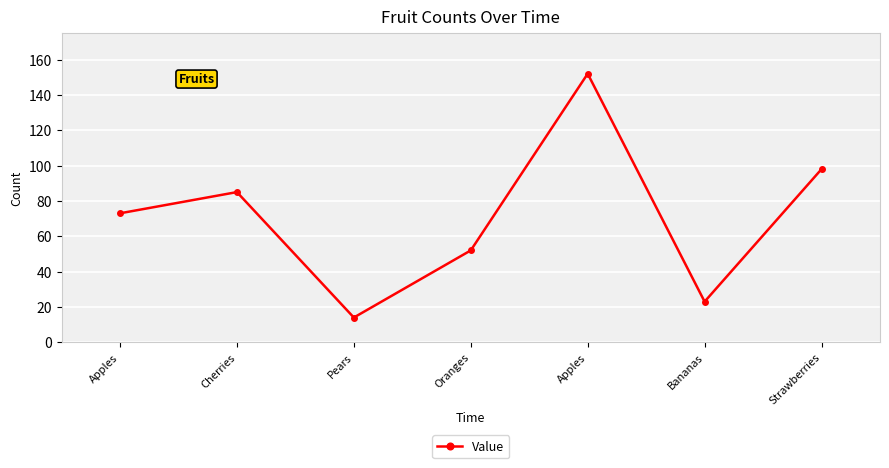

How many lines are shown in the chart?

1